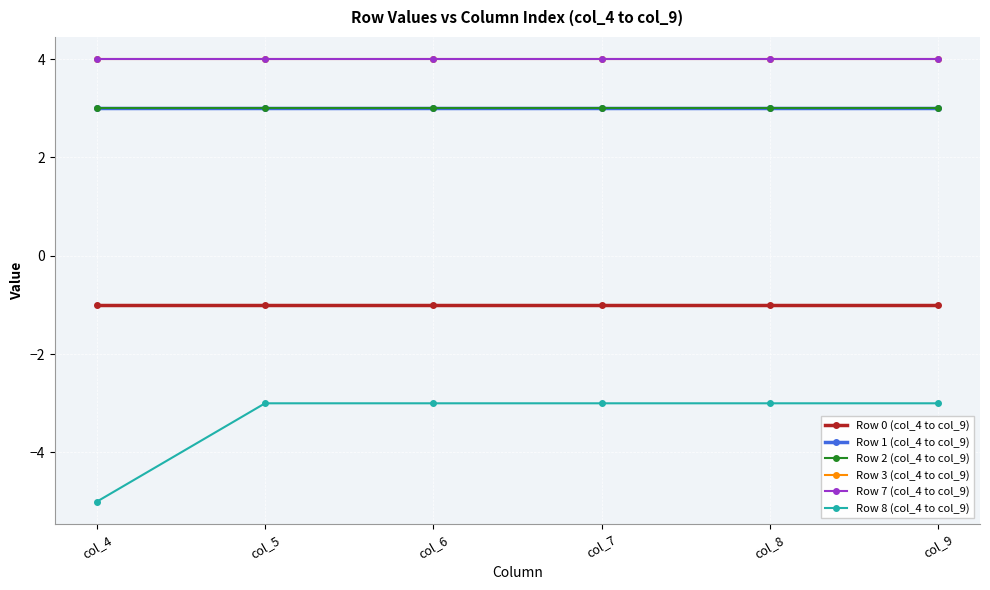

Is this an area chart (filled region under the line)?

No